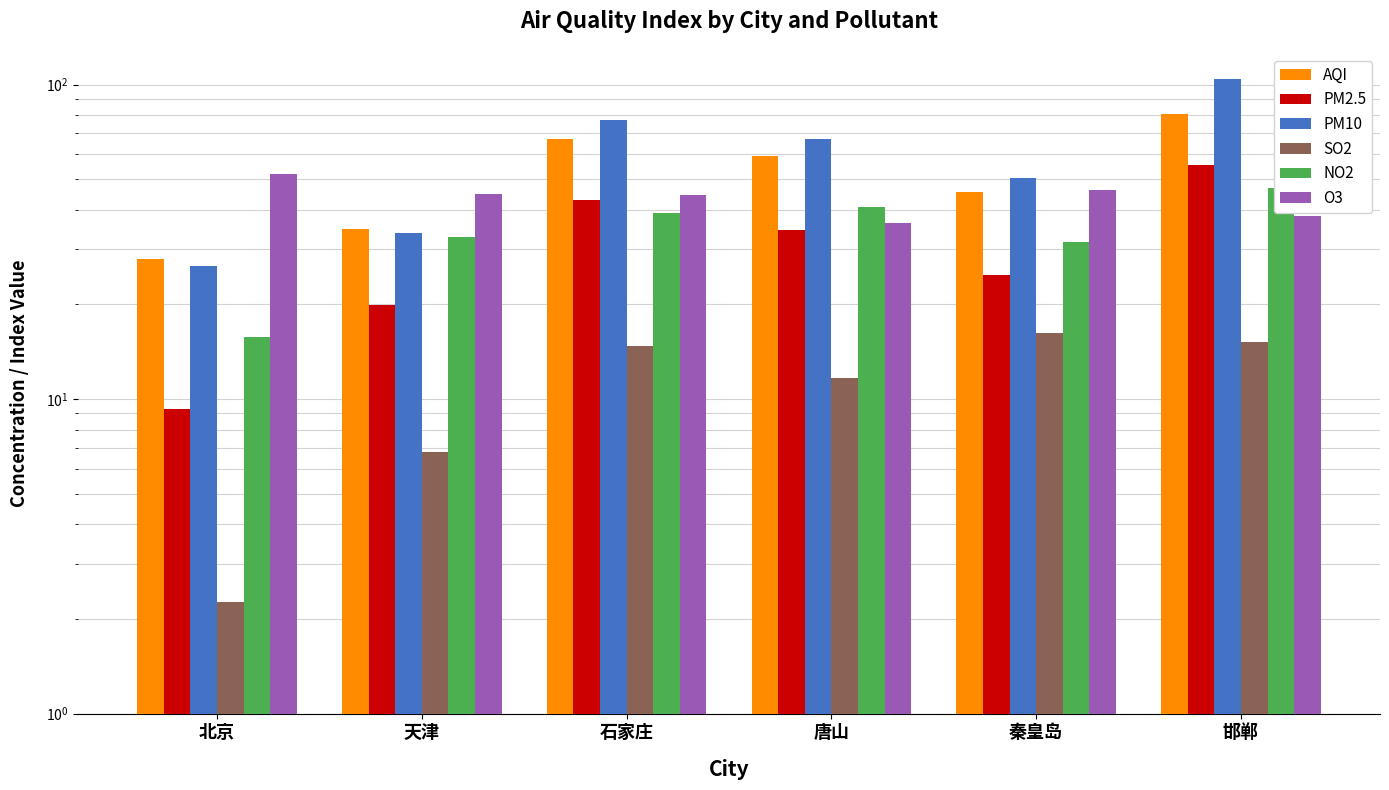

How many data points does each series have?

6